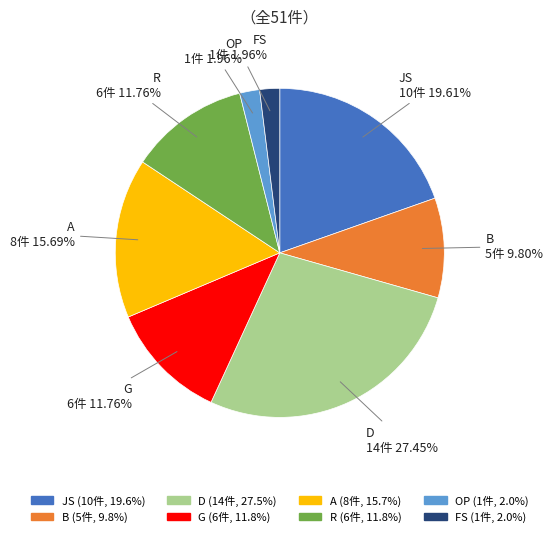

To the nearest percent, what is the average slice percentage?

12%